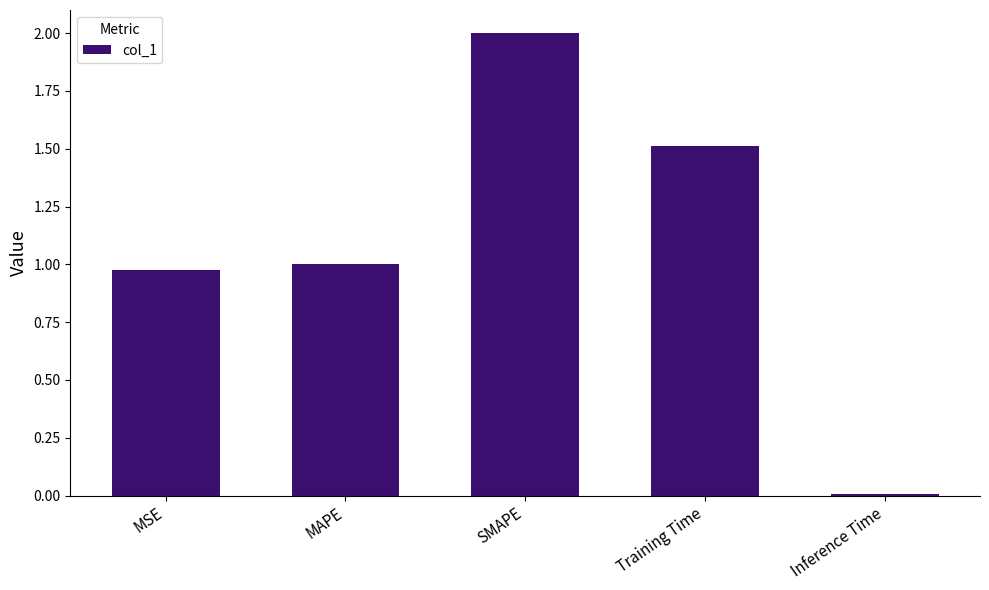

What is the change in value from MSE to SMAPE?

+1.0